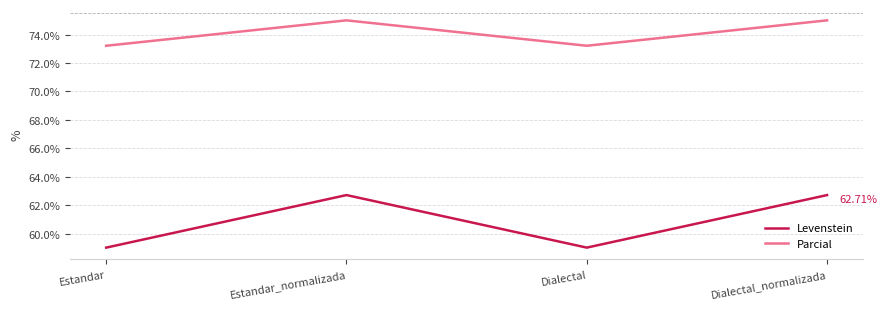

True or false: Levenstein and Parcial intersect in this chart.

False